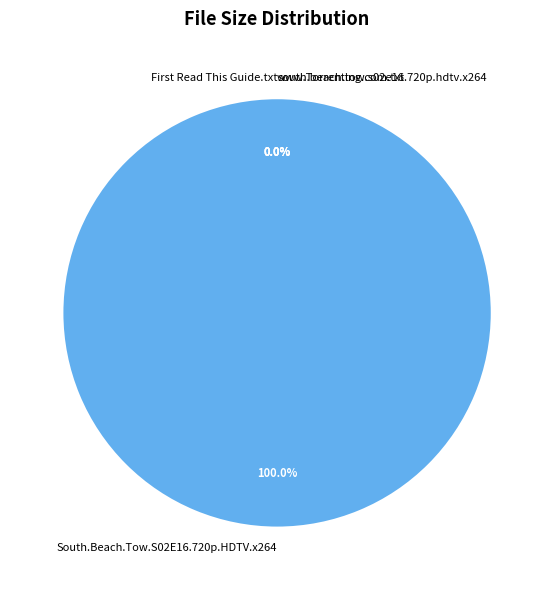

The www.Torrenting.com.txt slice represents 1% of the pie. True or false?

False